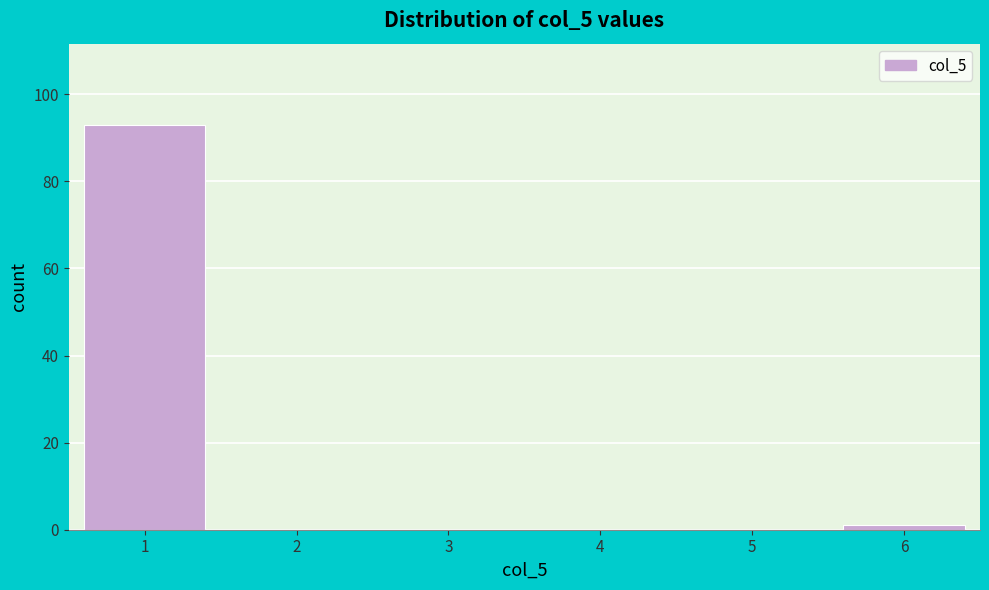

Reading left to right, extract all data points from this chart.

1=93	2=0	3=0	4=0	5=0	6=1